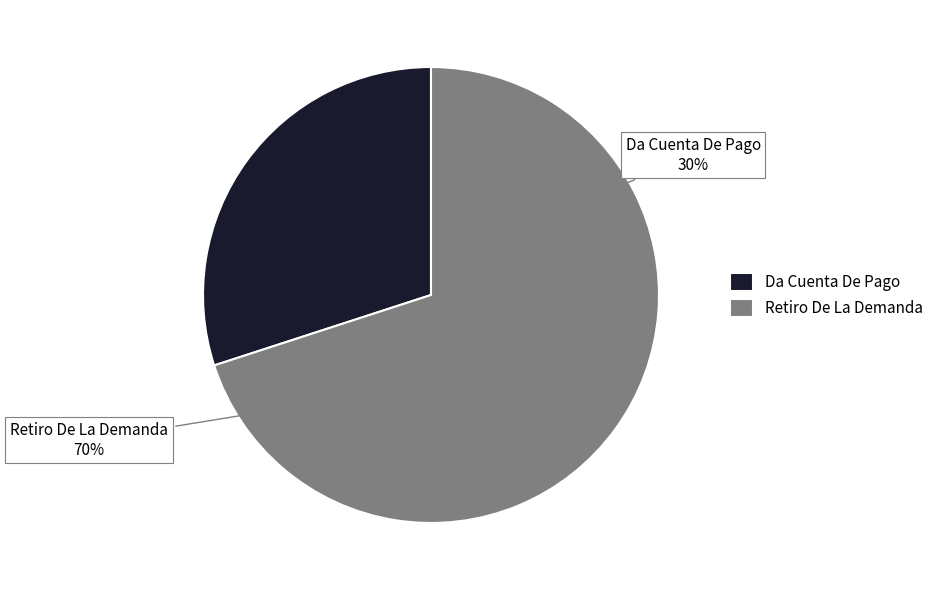

Approximately how many times larger is the value at Retiro De La Demanda compared to Da Cuenta De Pago?

2.3